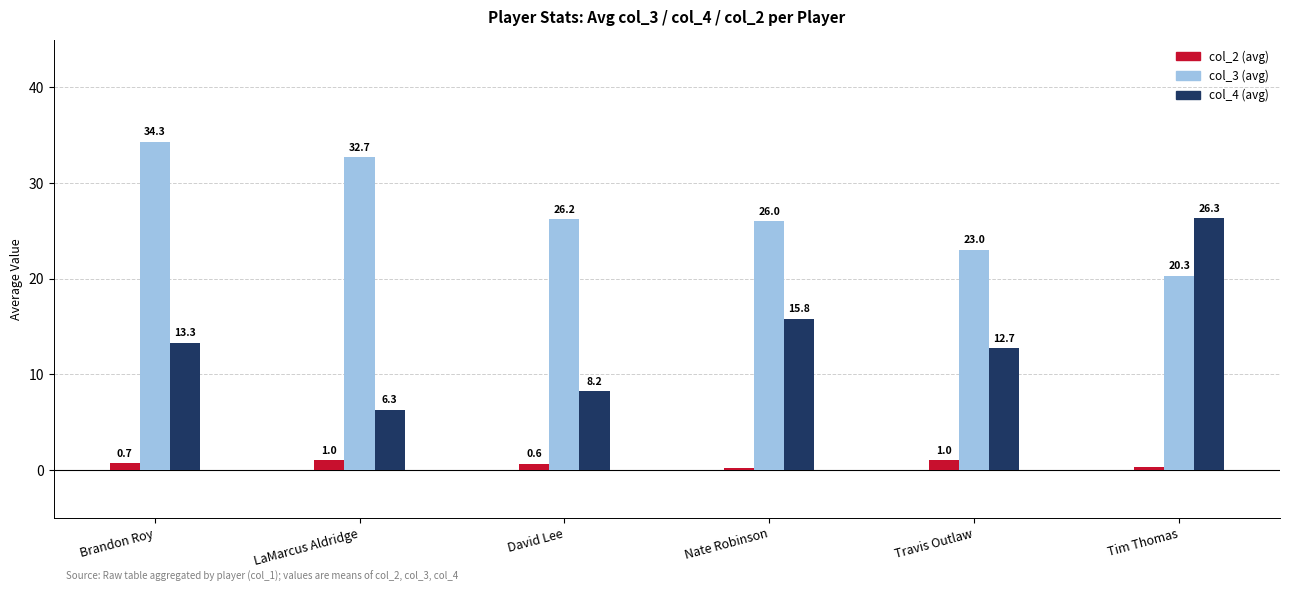

What is the average value of the col_3 (avg) series?

27.1